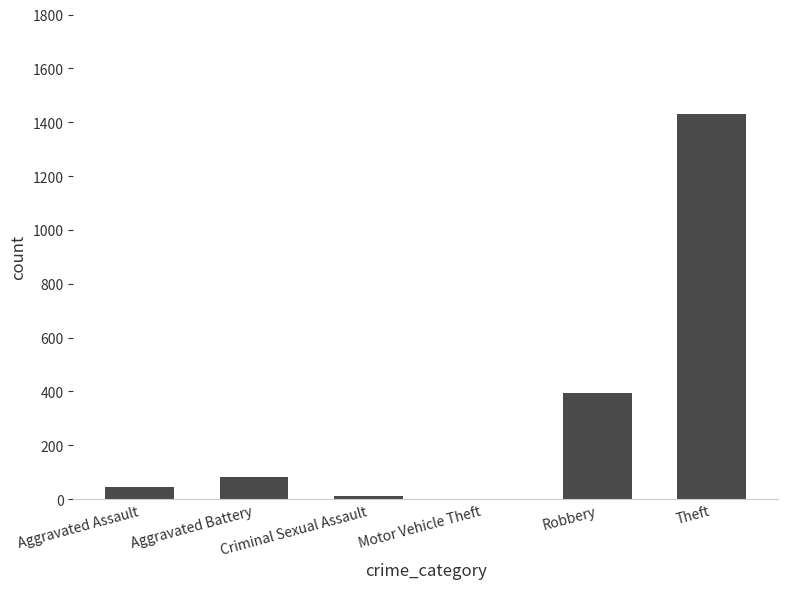

Reading left to right, list all the values displayed in this chart.

46	82	12	1	395	1429